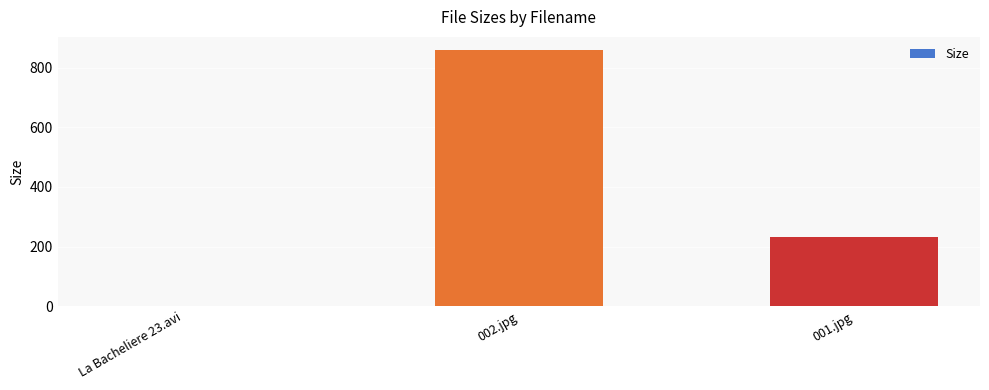

Count the number of values greater than 231.

2